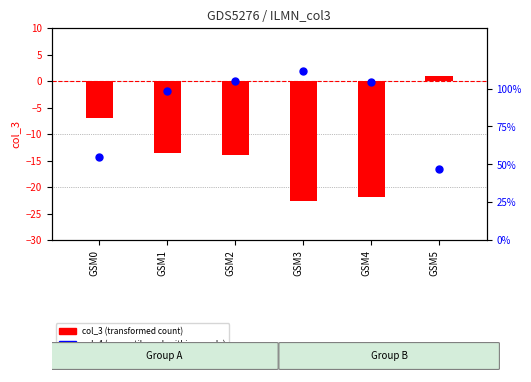

Is the value of col_4 (percentile rank) at GSM5 greater than the value of col_2 at GSM5?

Yes